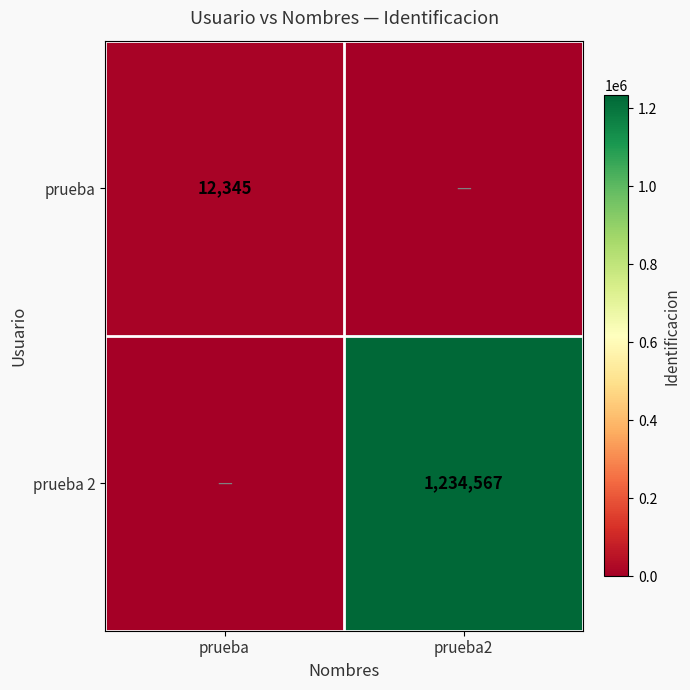

The value of prueba 2 at prueba2 is 1234567. True or false?

True